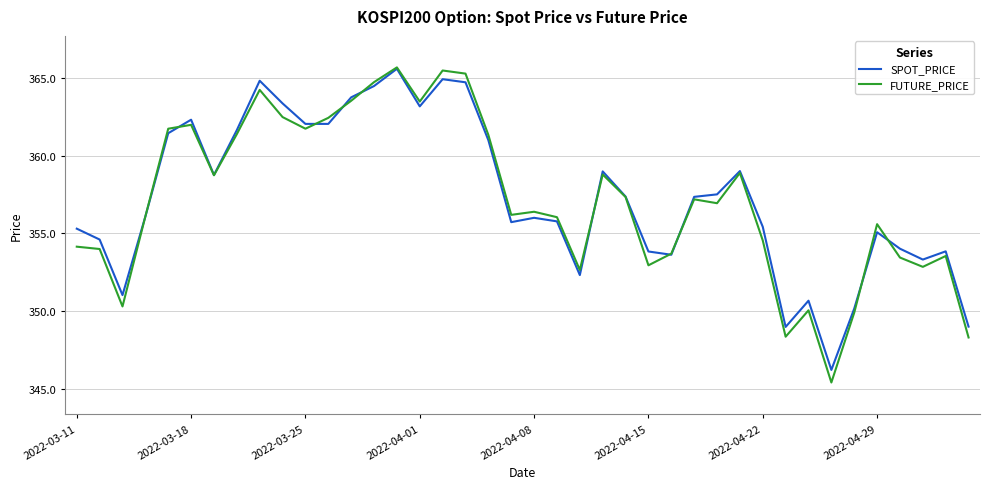

Which series has the widest spread of values?

FUTURE_PRICE